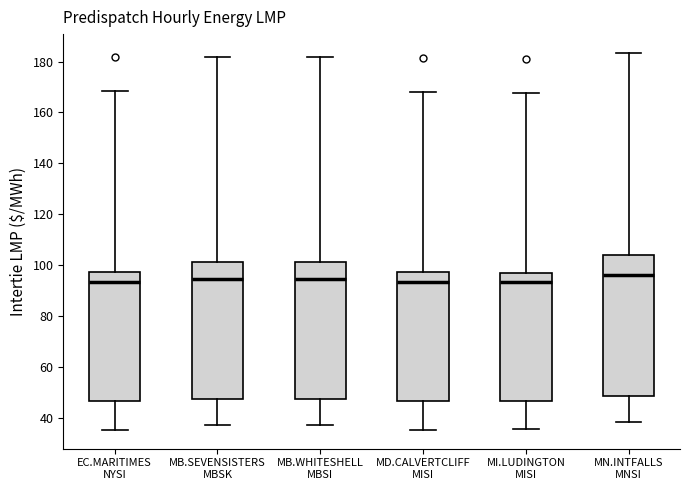

Reading left to right, transcribe this box plot: for each box, give where its median line is, the range the box spans, and where its two whiskers end, as read against the y-axis. The values are not printed on the chart, so give them approximately, as read against the axis.

EC.MARITIMES NYSI: median 94, box 46 to 98, whiskers 36 to 168
MB.SEVENSISTERS MBSK: median 94, box 48 to 102, whiskers 36 to 182
MB.WHITESHELL MBSI: median 94, box 48 to 102, whiskers 38 to 182
MD.CALVERTCLIFF MISI: median 94, box 46 to 98, whiskers 36 to 168
MI.LUDINGTON MISI: median 94, box 46 to 96, whiskers 36 to 168
MN.INTFALLS MNSI: median 96, box 48 to 104, whiskers 38 to 184